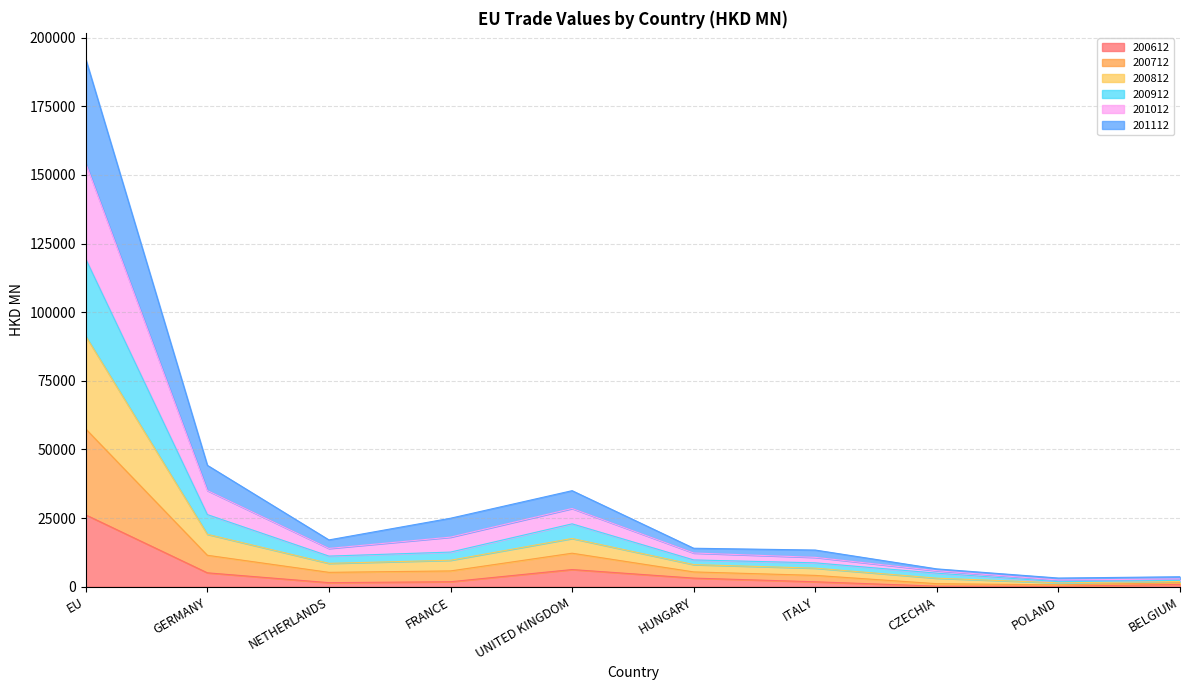

True or false: 200612 and 200912 intersect in this chart.

False